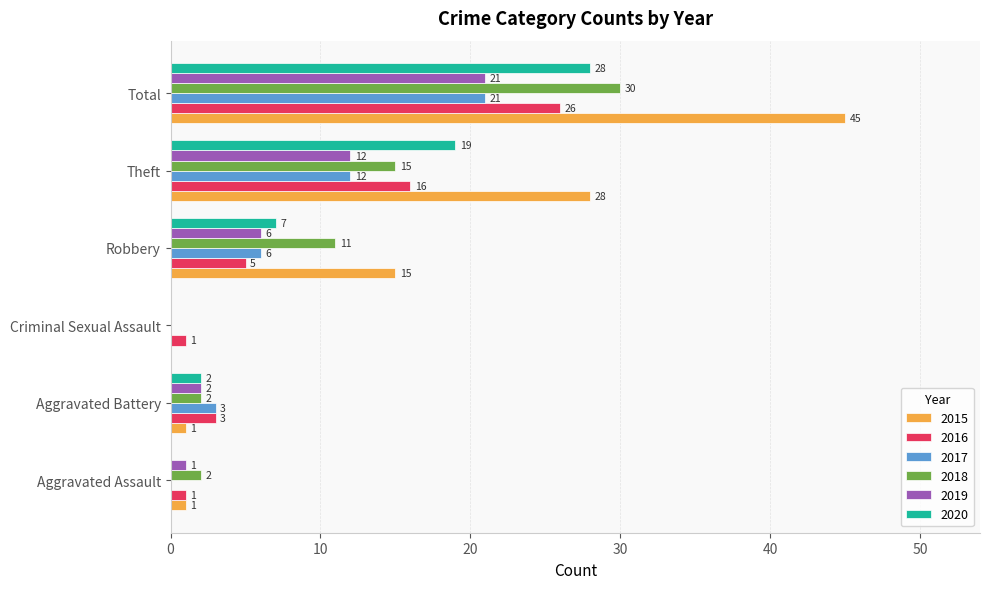

Count the number of categories in the chart.

6